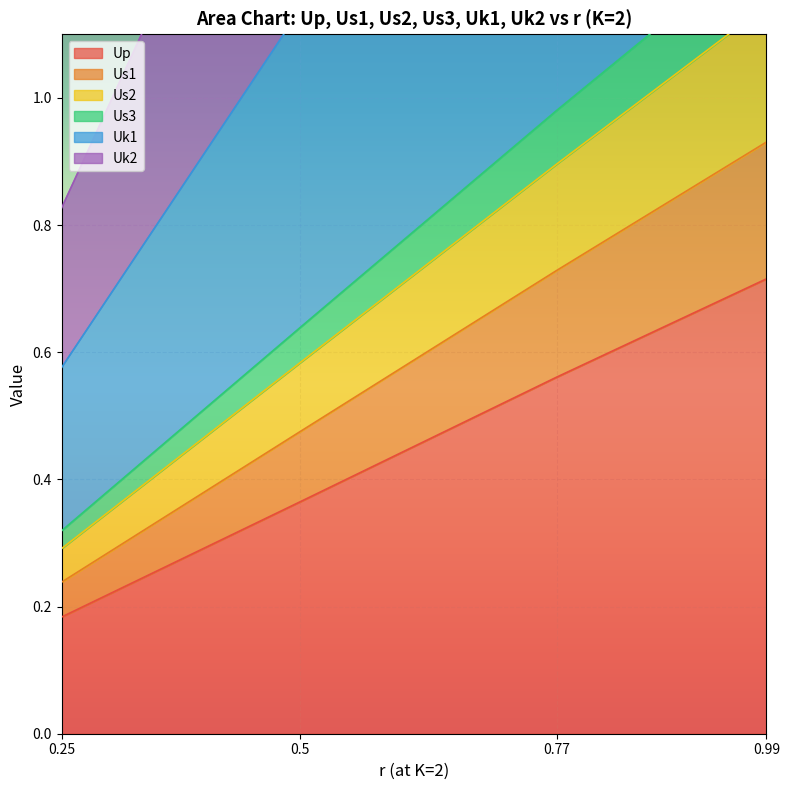

The Up series shows 0.5 at 0.5. True or false?

False